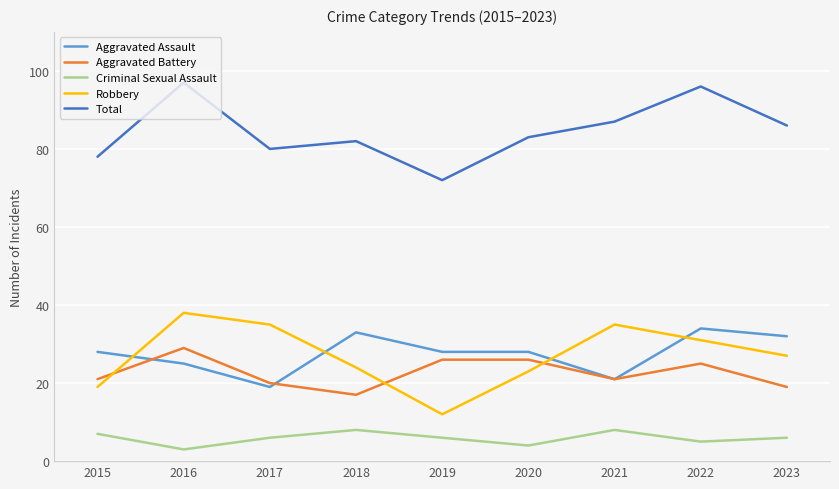

Is it true that Aggravated Assault equals 21 at 2021?

True